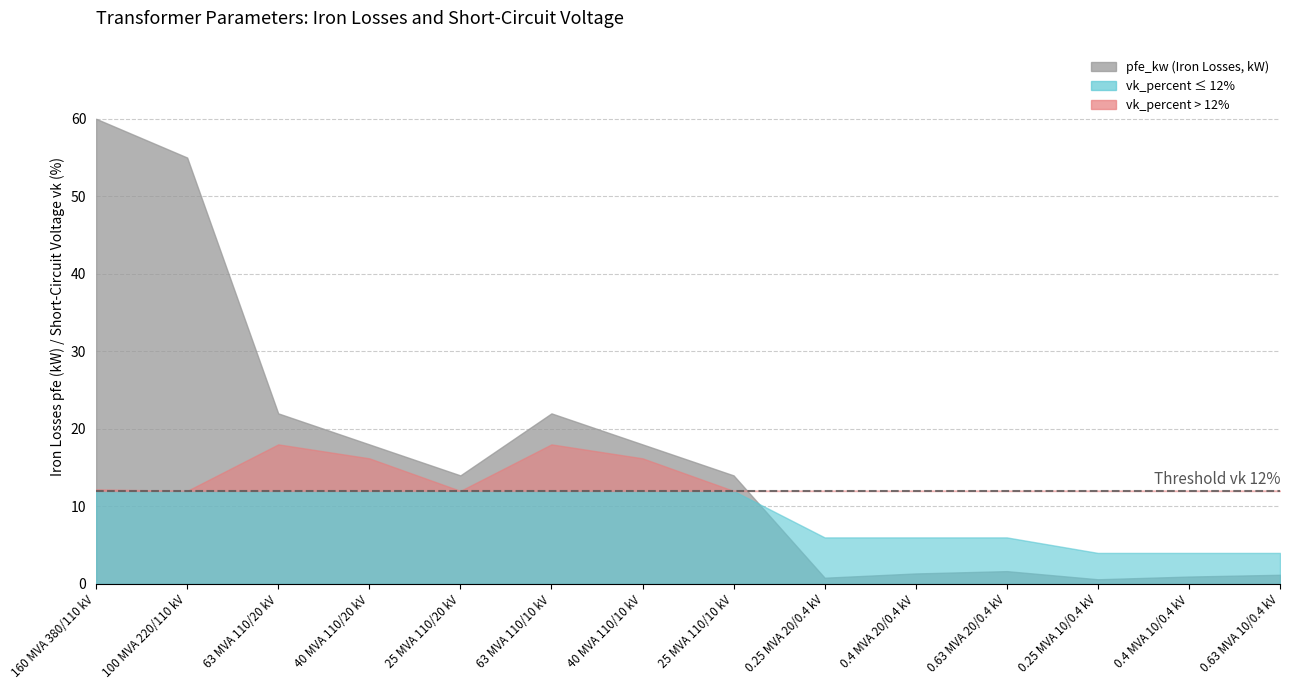

What value does the vk_percent series have at 40 MVA 110/20 kV?

16.2